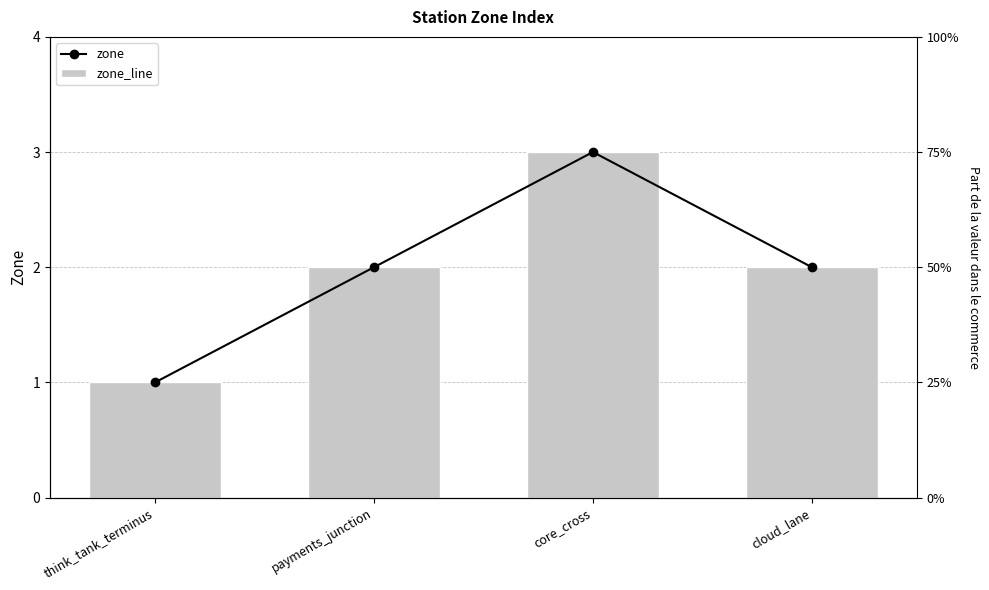

What is the label of the 2nd bar from the left?

payments_junction